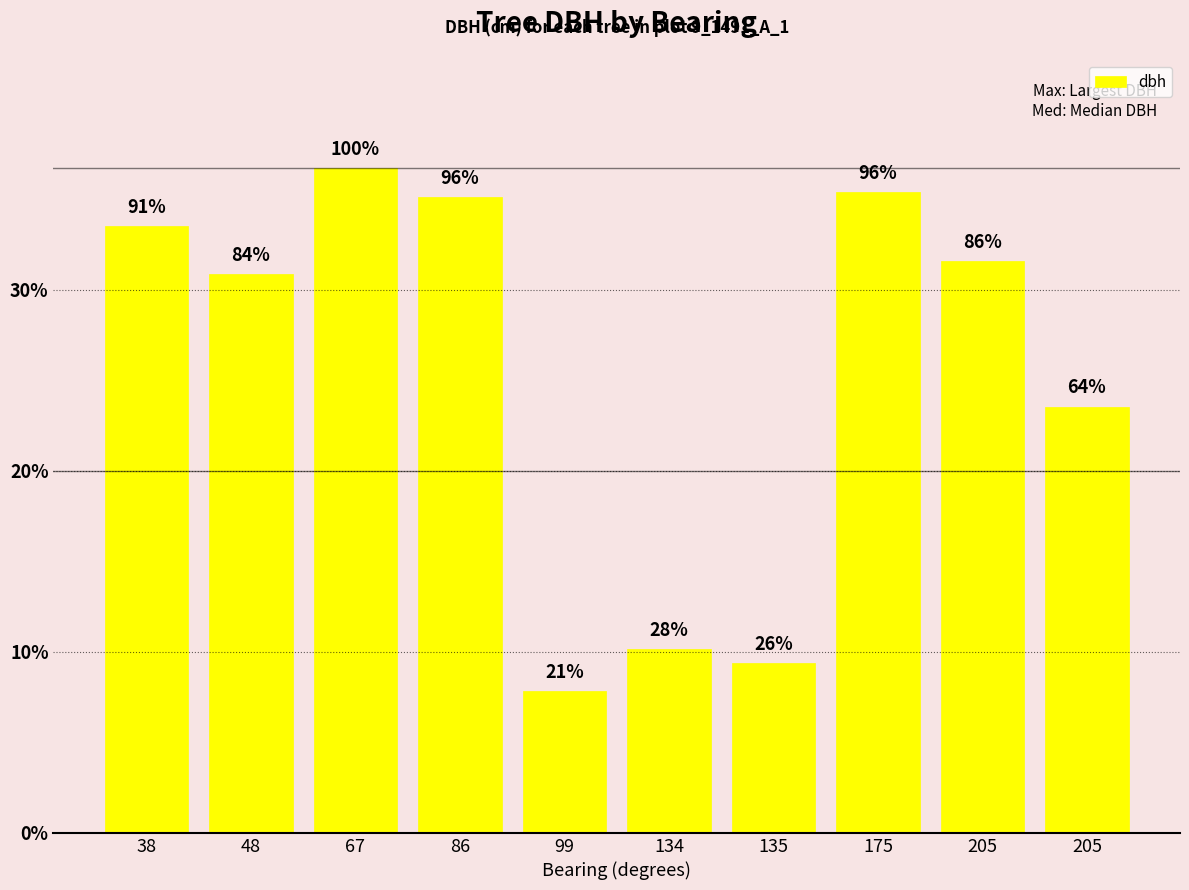

What is the change in value from 48 to 86?

+4.2